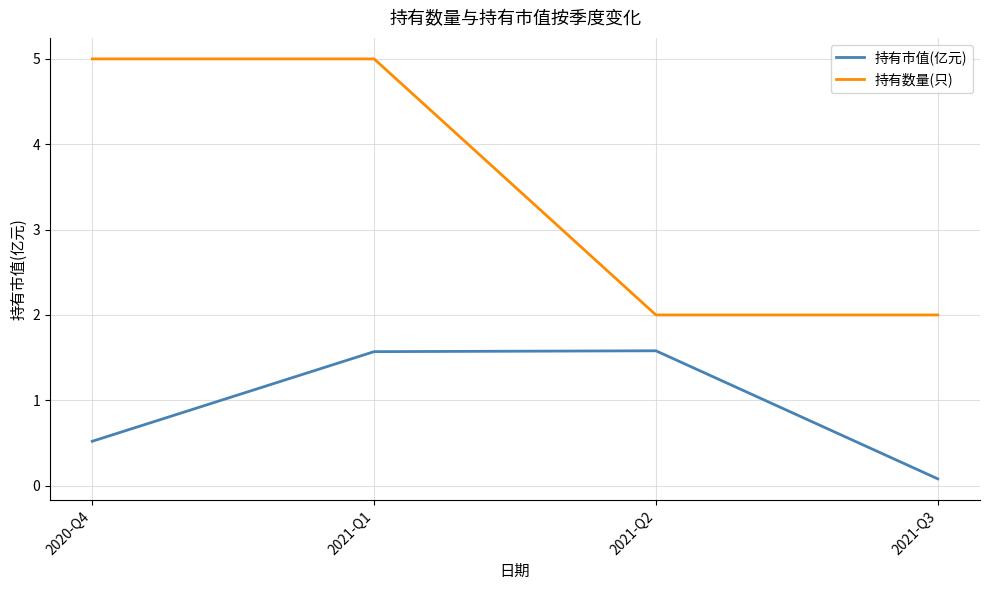

Is it true that 持有市值(亿元) equals 1.6 at 2021-Q1?

True